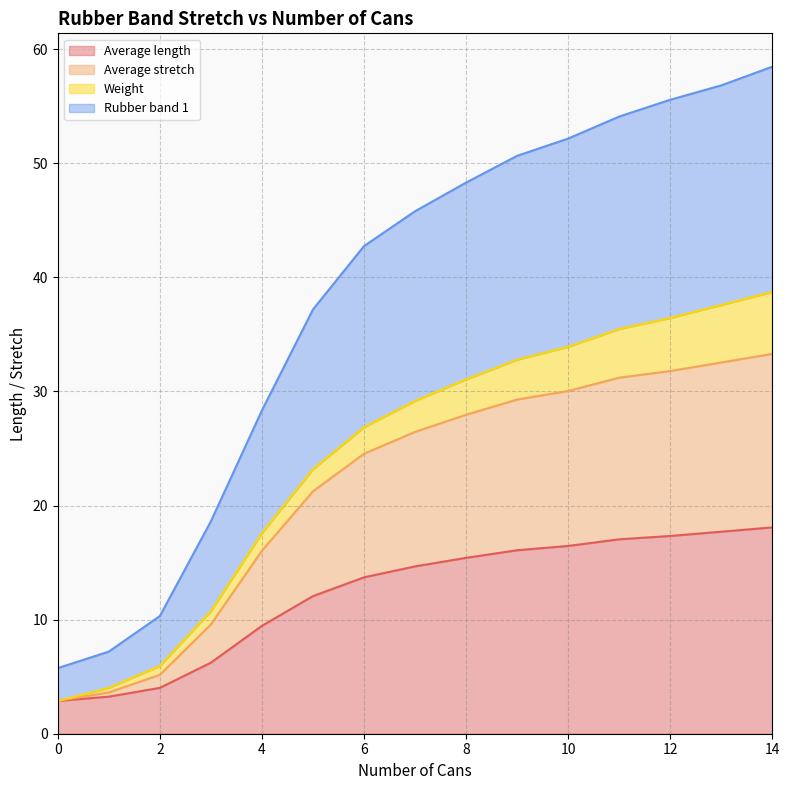

What is the difference between the maximum and minimum values in the Average length series?

15.2